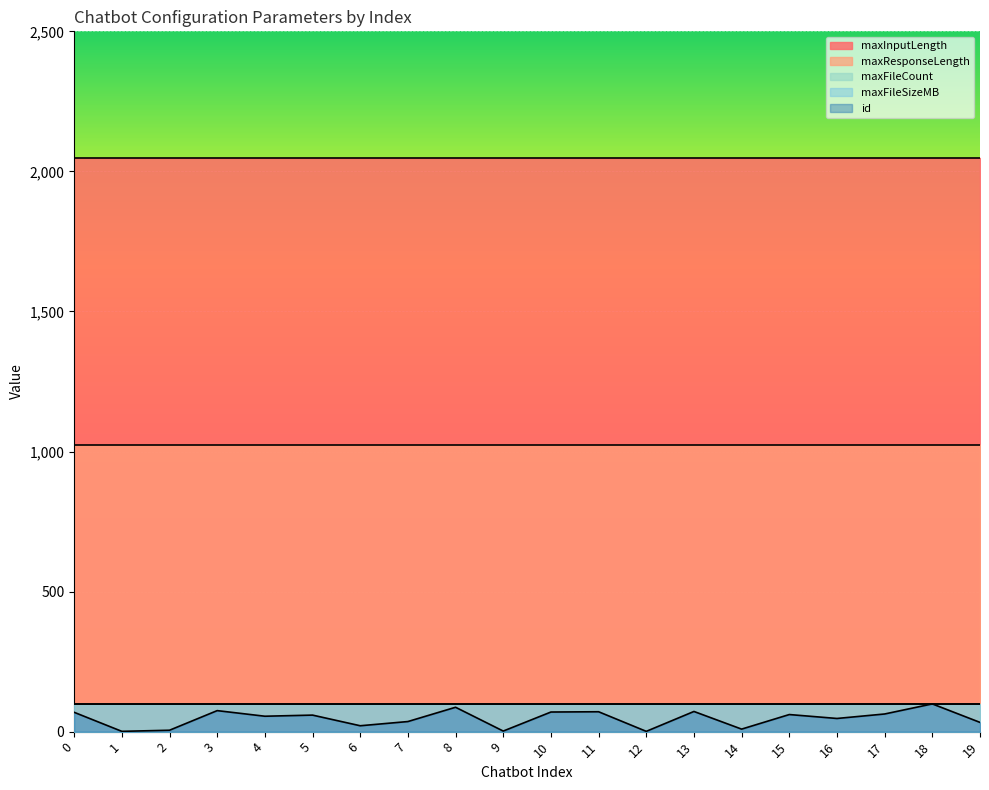

Which category has the highest value in the id series?

18